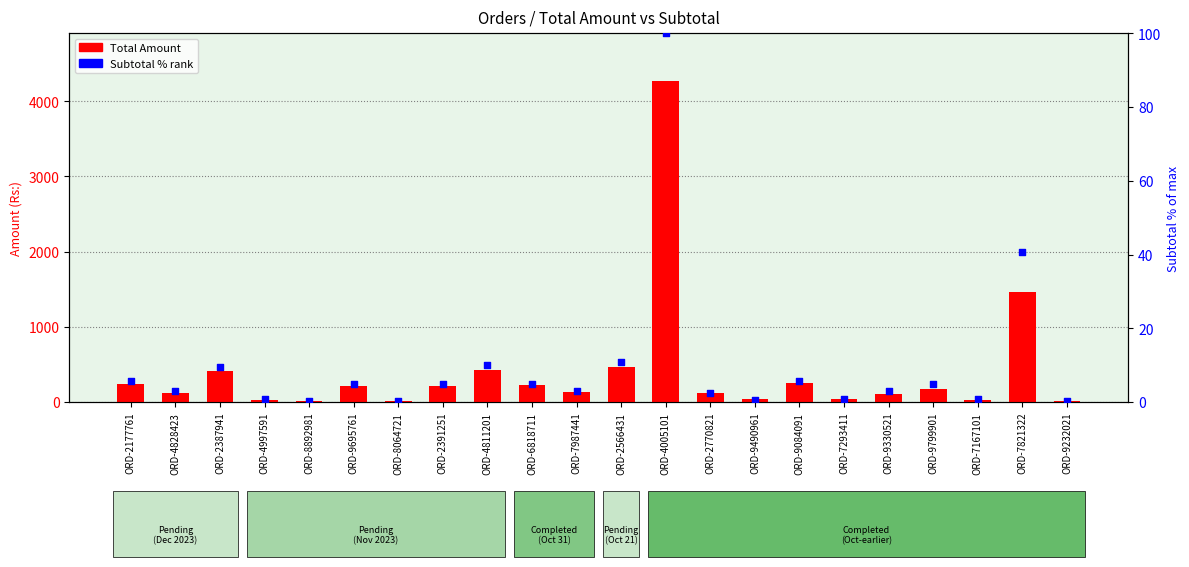

Which series contains the highest Y value?

Total Amount